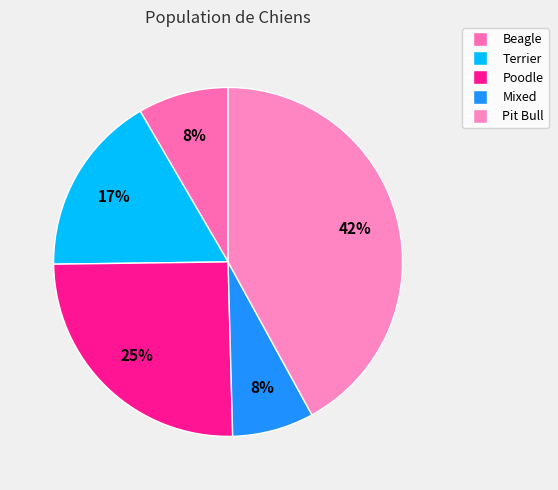

How many segments does this pie chart have?

5